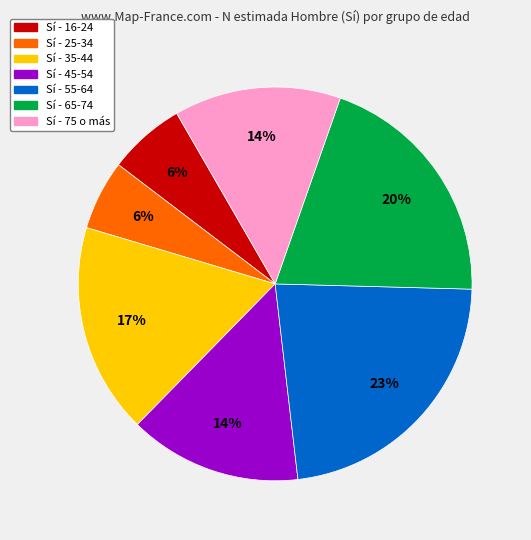

To the nearest percent, what is the difference between the largest and smallest slice percentages?

17%